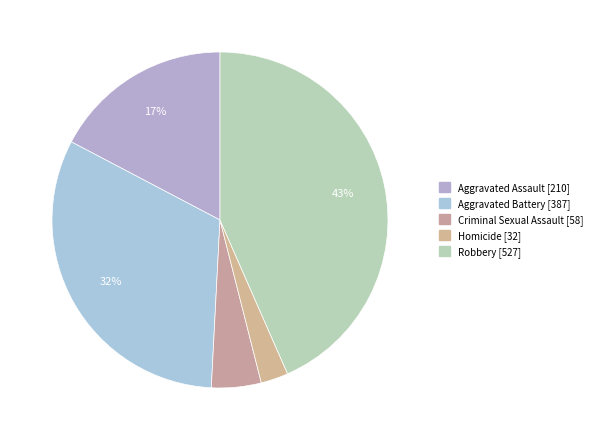

Count the number of slices in the pie.

5